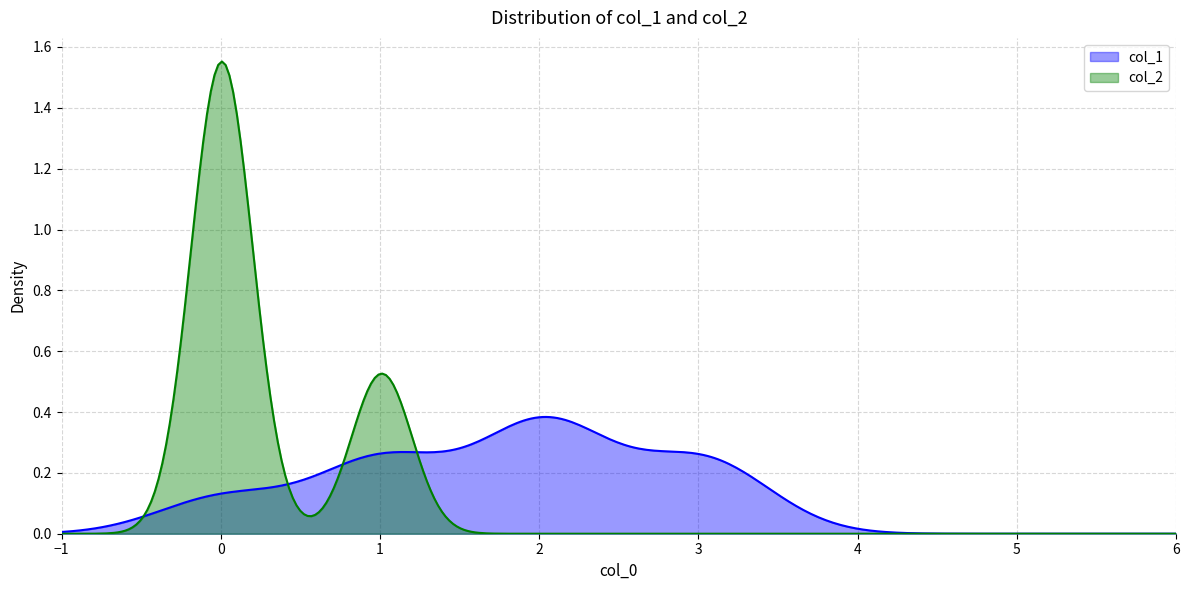

What is the value of the col_2 point at the 5th from the left?

1